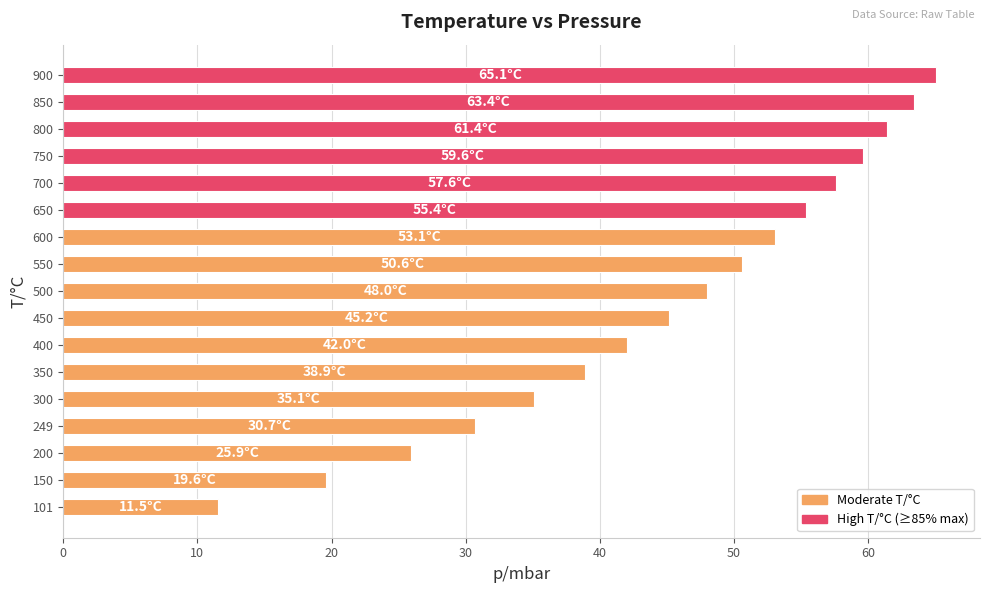

Which category has the highest value across all series?

900